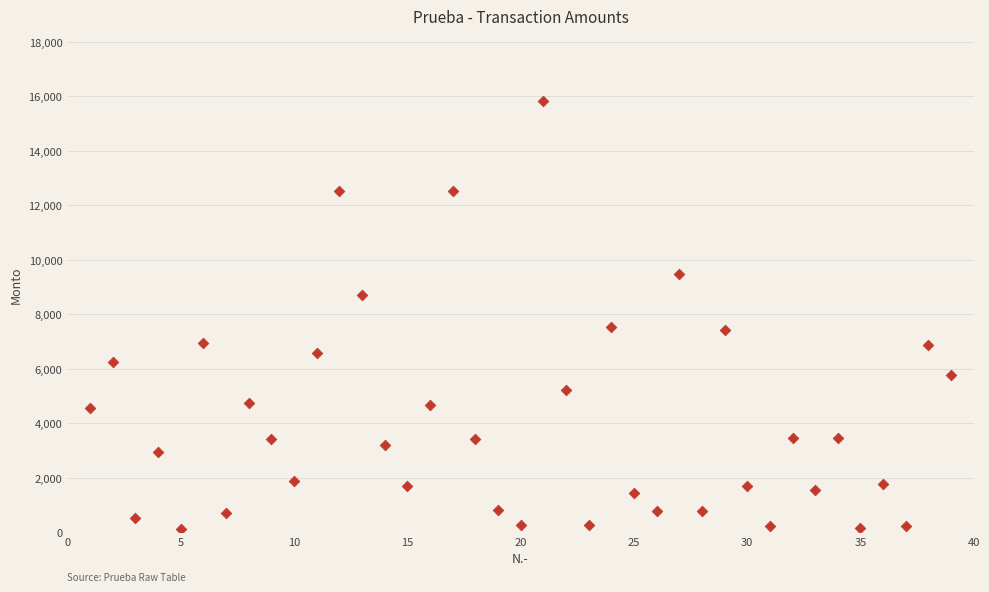

What is the range of Y values (max minus min)?

15725.2